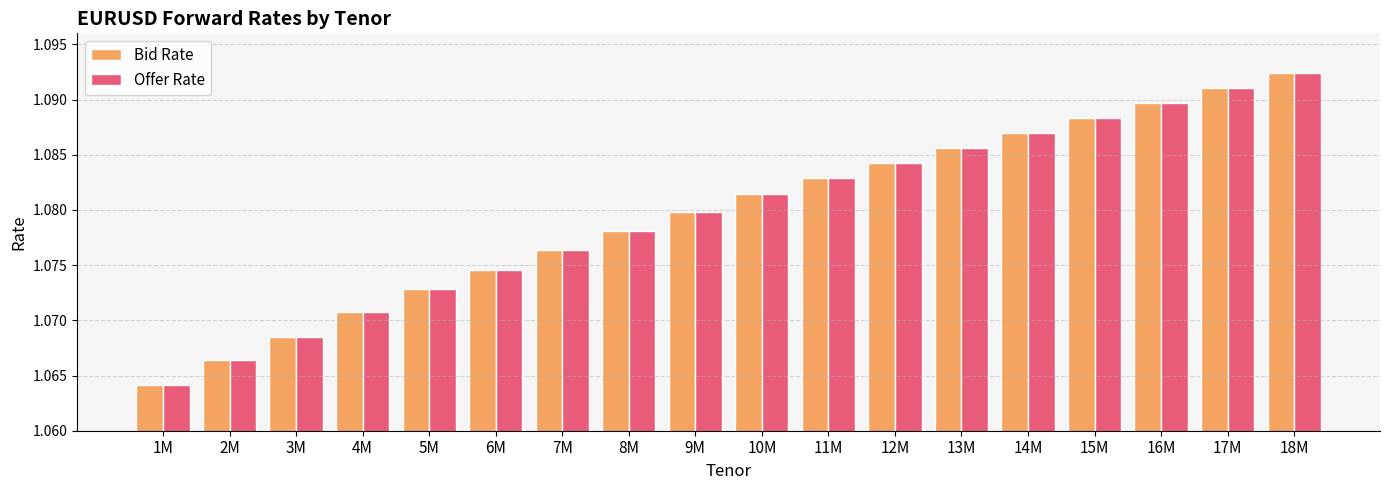

Count the Offer Rate values in the range 1 to 2.

18